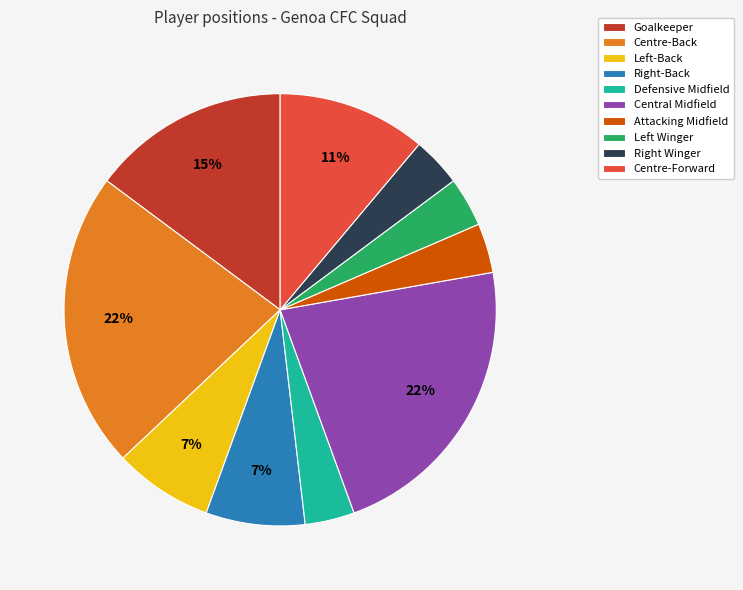

How many segments does this pie chart have?

10